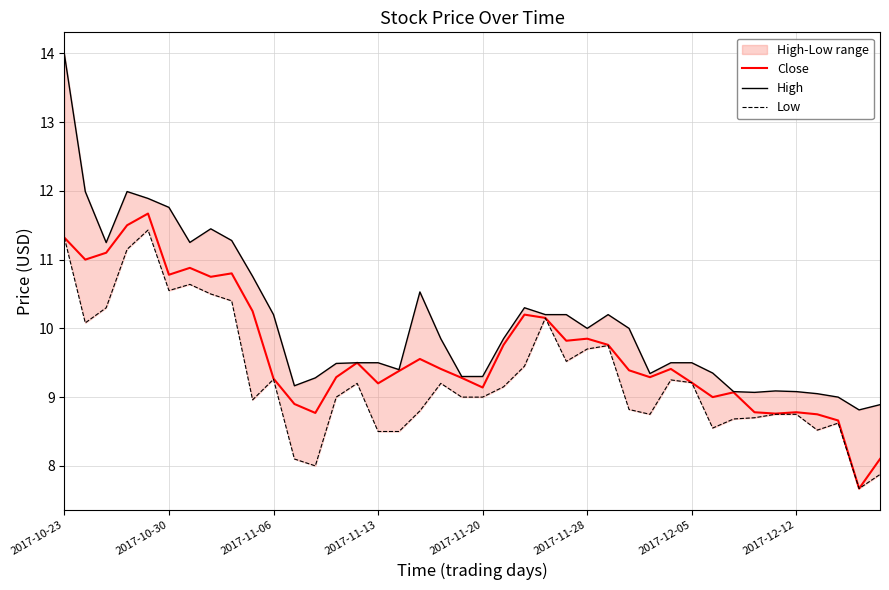

The value of High at 24 is 4.3. True or false?

False